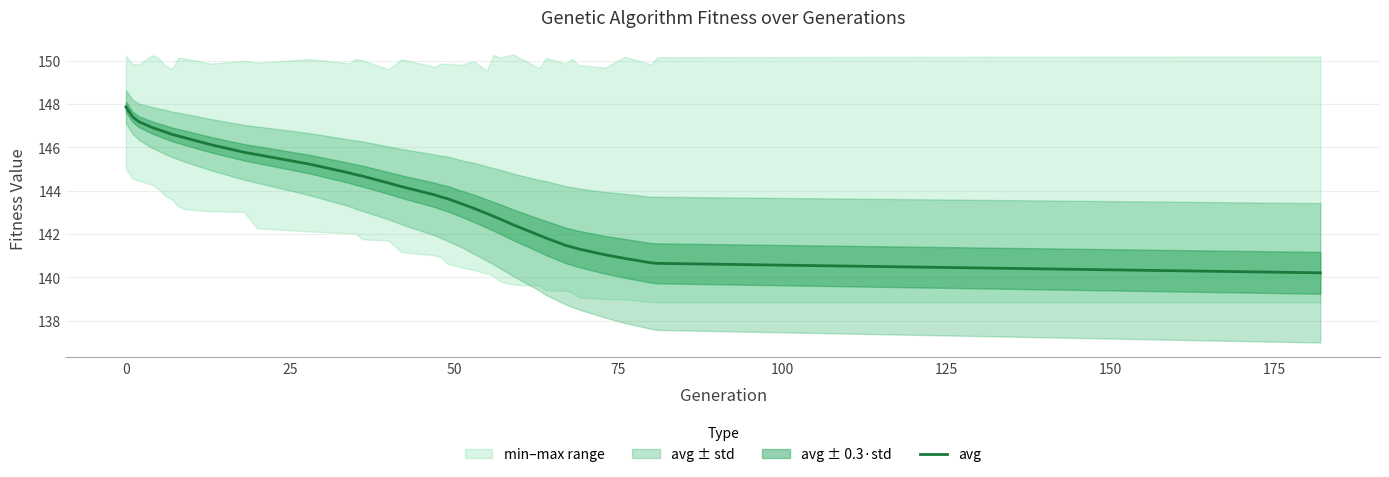

What is the highest value of the avg series?

147.9